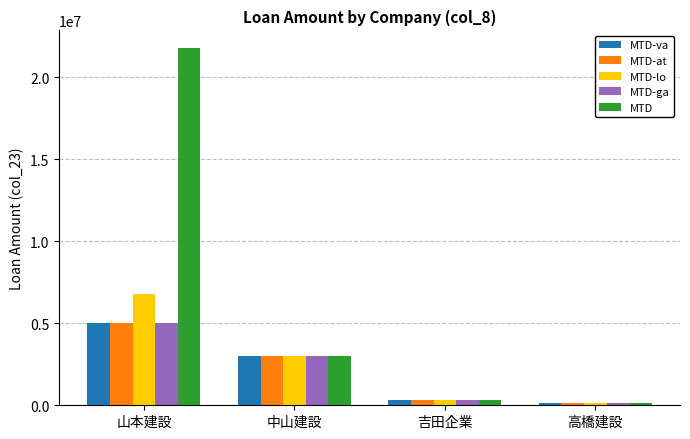

At which category is the sum across all series the highest?

山本建設